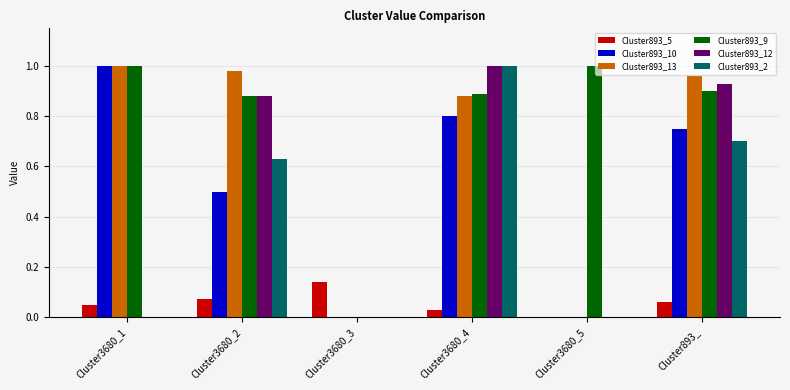

The Cluster893_10 series shows 0.8 at Cluster3680_4. True or false?

True